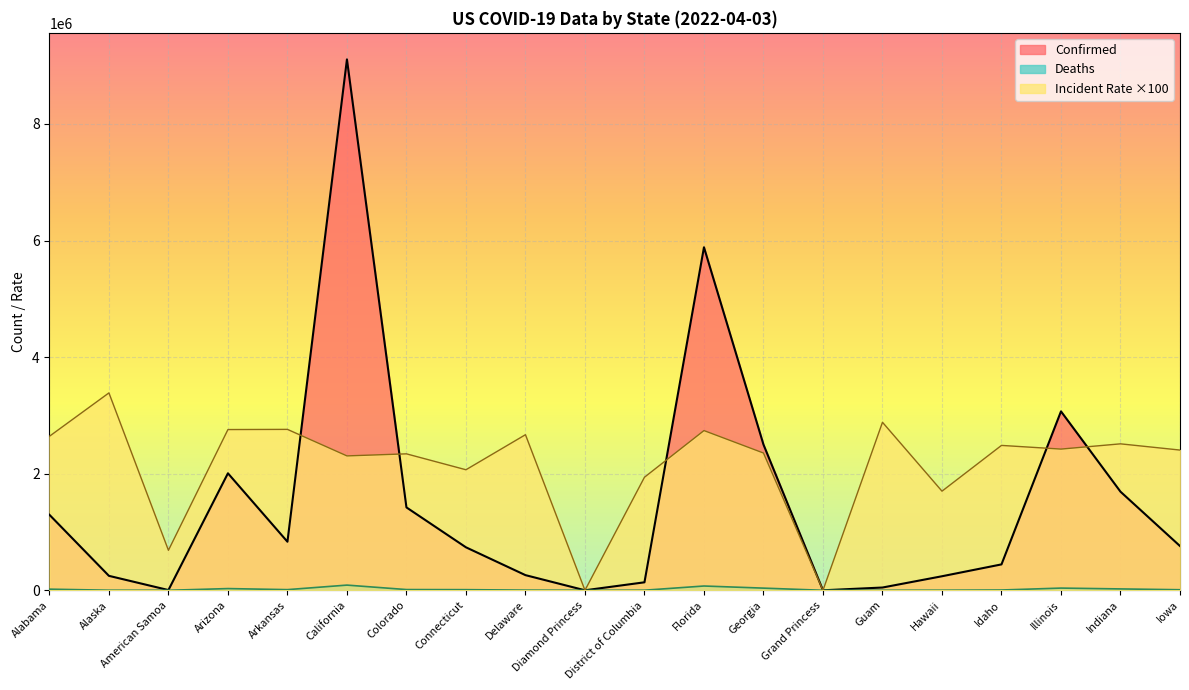

What is the value of the Confirmed point at the 8th from the left?

737276.0